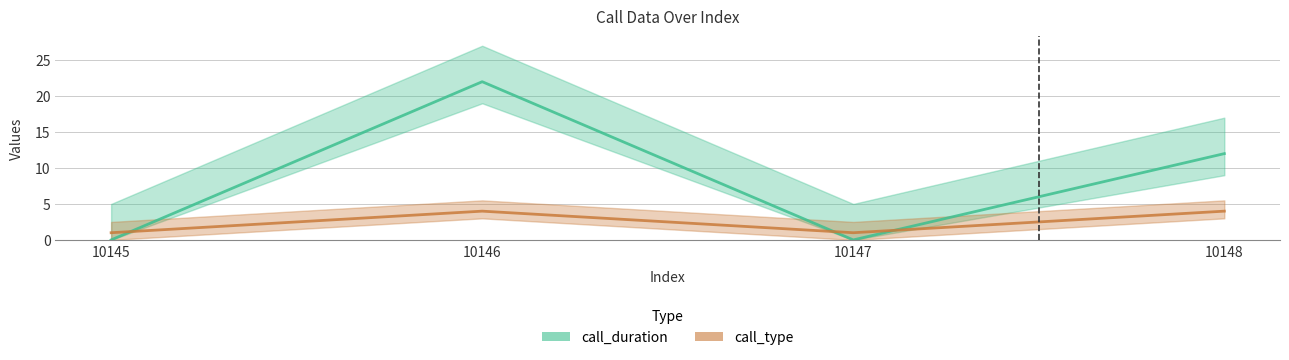

List the series in order of their overall mean, highest first.

call_duration, call_type